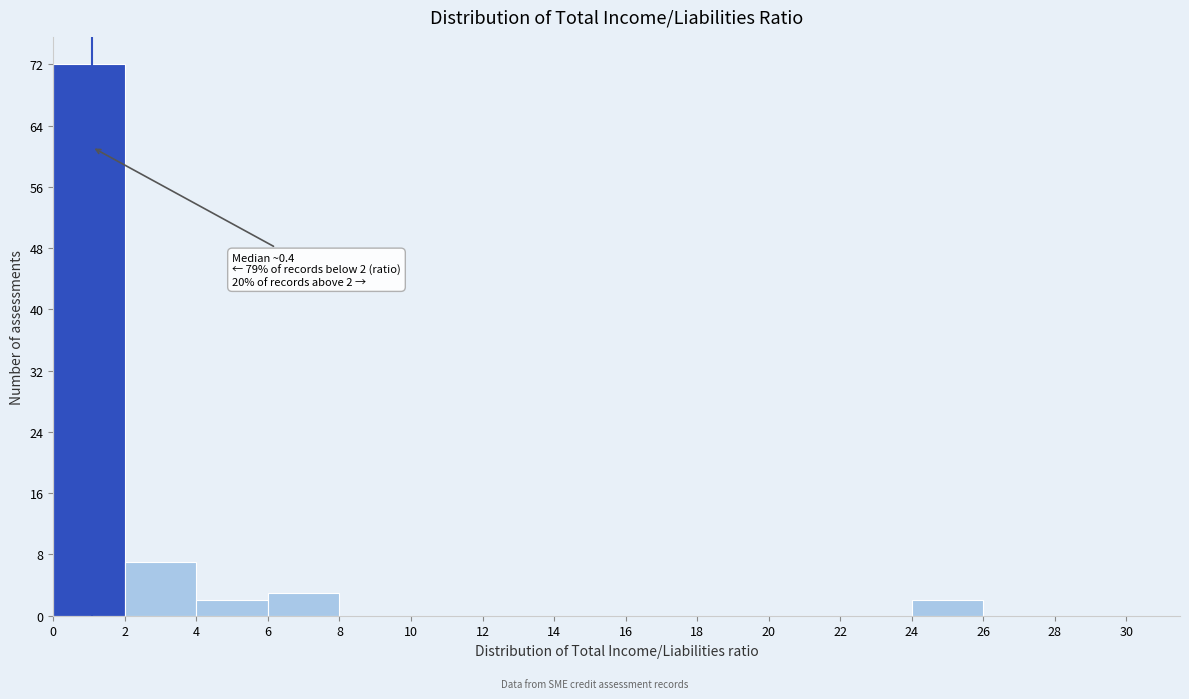

Over which range of the x-axis is the bar tallest?

0 to 2